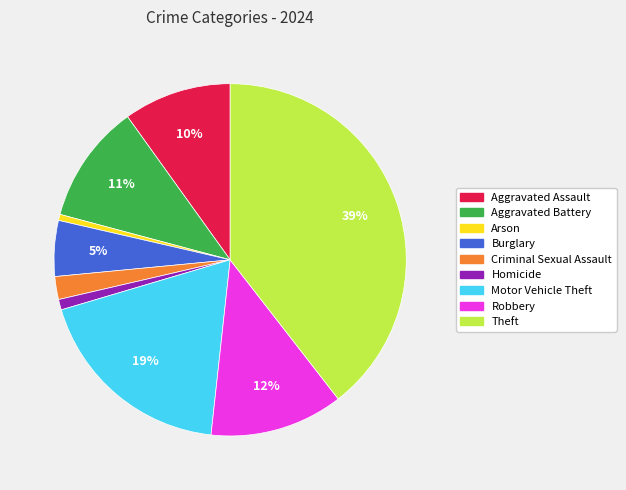

Count the number of slices in the pie.

9